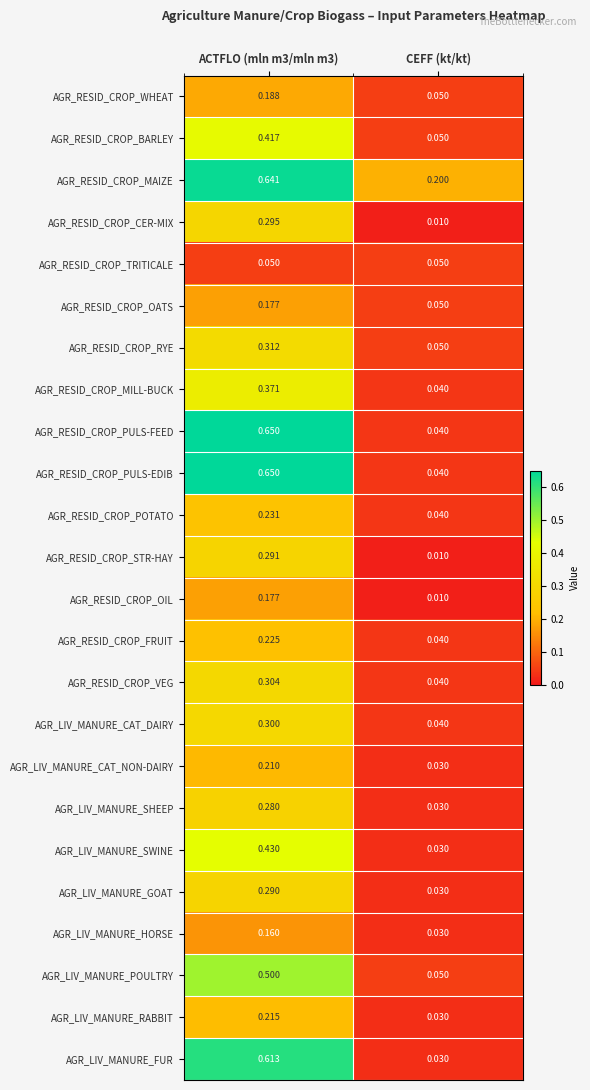

Where is AGR_RESID_CROP_STR-HAY nearest to the value 0?

CEFF (kt/kt)